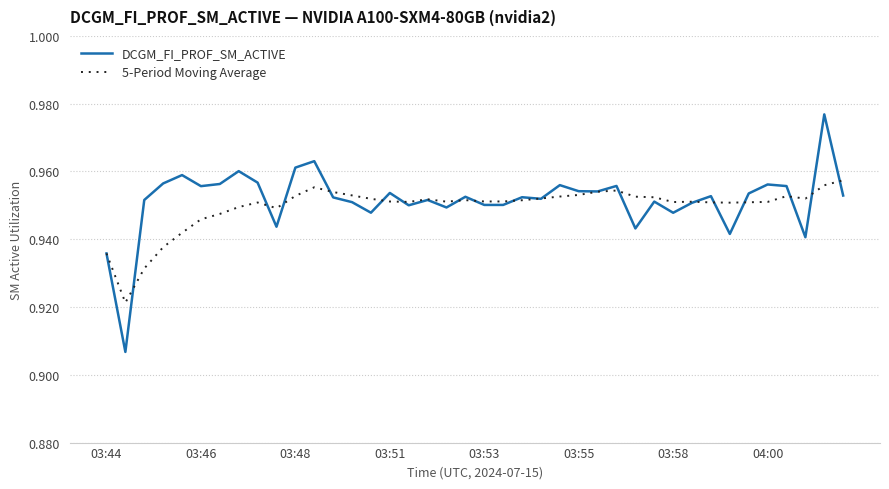

Which series has the largest range (max minus min)?

DCGM_FI_PROF_SM_ACTIVE